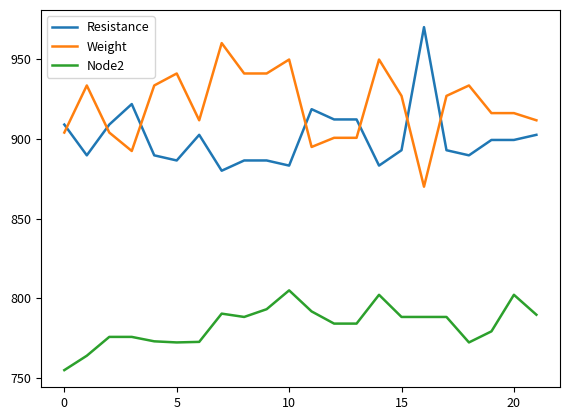

What is the lowest value of the Weight series?

870.0